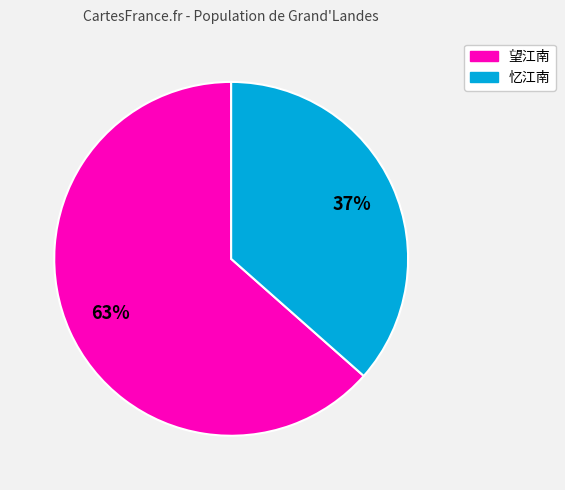

Does any single category account for the majority?

Yes